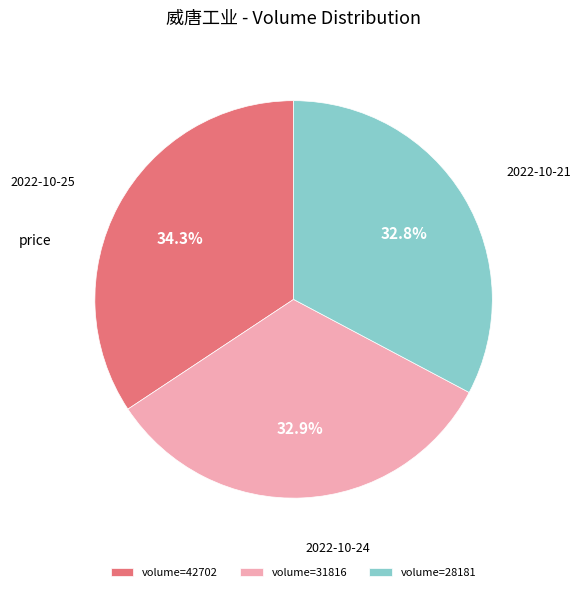

Approximately how many times larger is the value at volume=28181 compared to volume=31816?

1.0